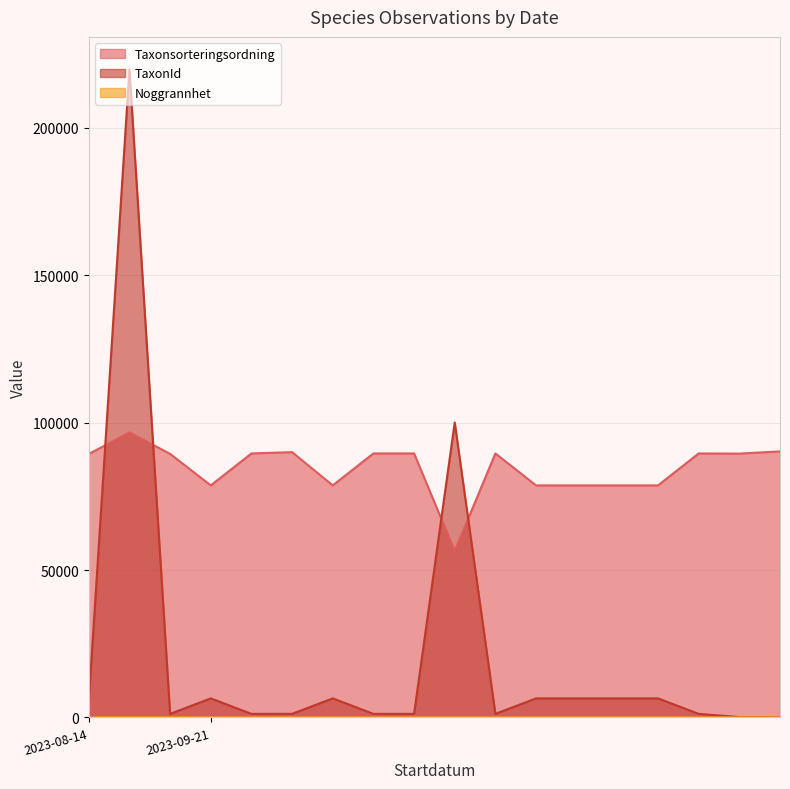

What are all the series names shown in the legend?

Taxonsorteringsordning, TaxonId, Noggrannhet